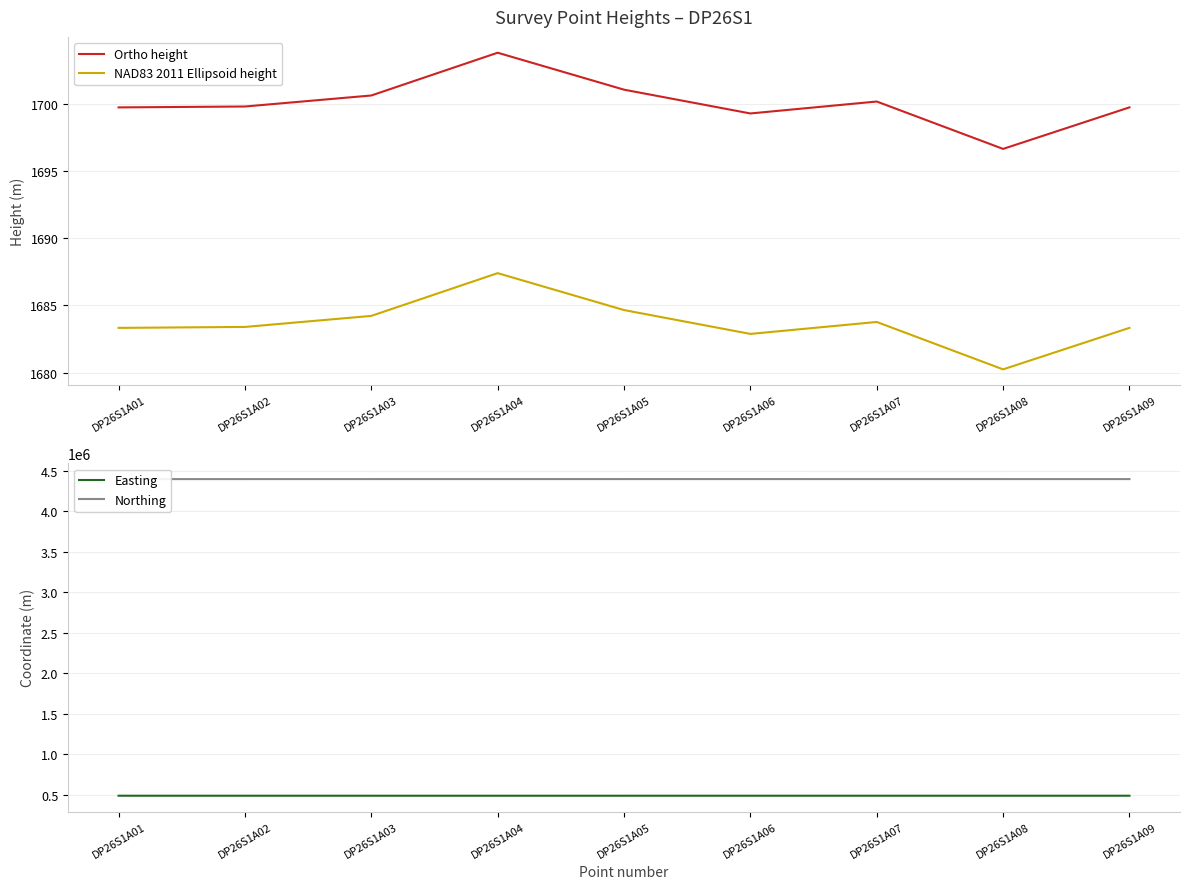

At which label does Ortho height first exceed 1699?

DP26S1A01